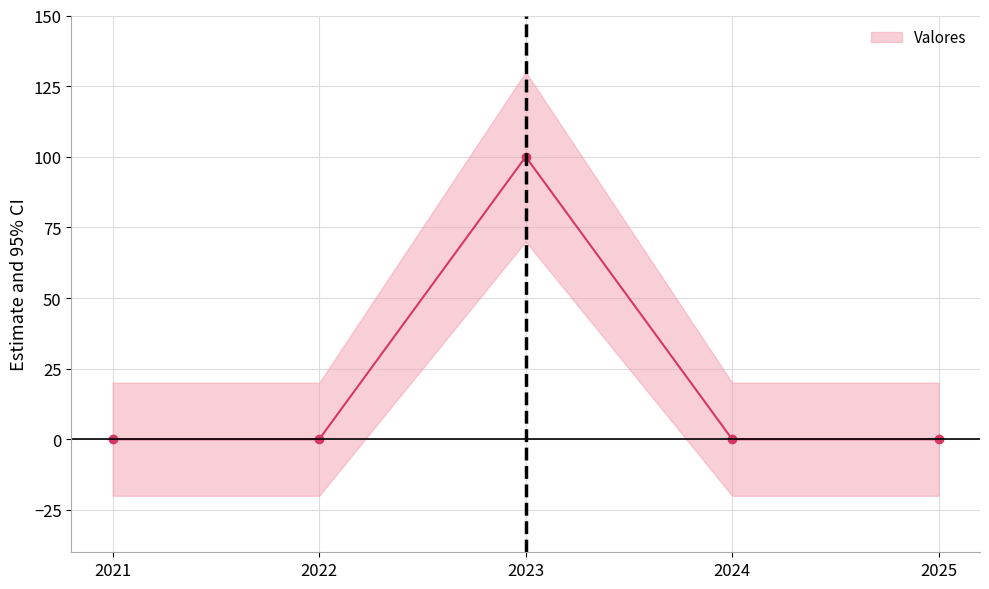

How many positive values are there?

1